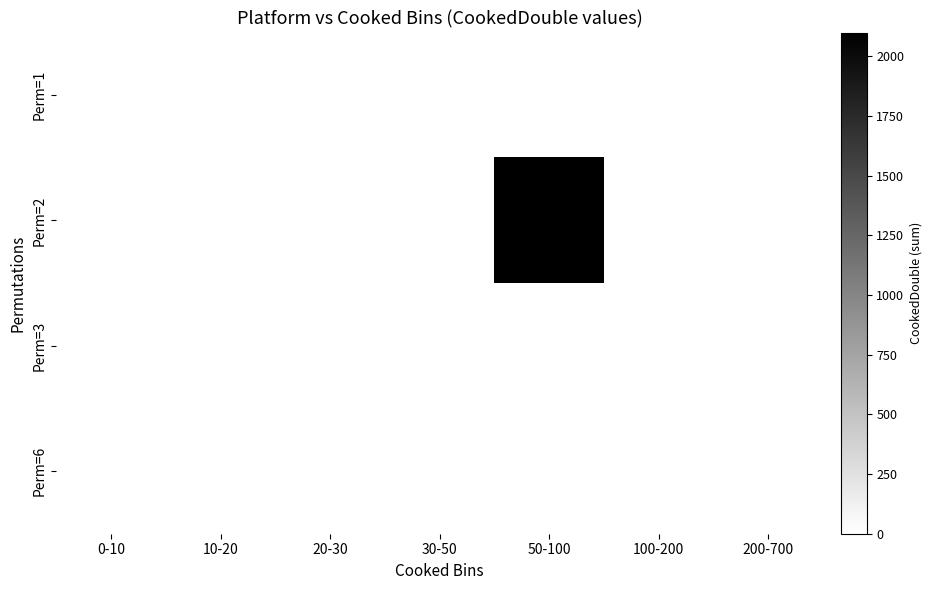

Is it true that Perm=2 equals -644 at 200-700?

False